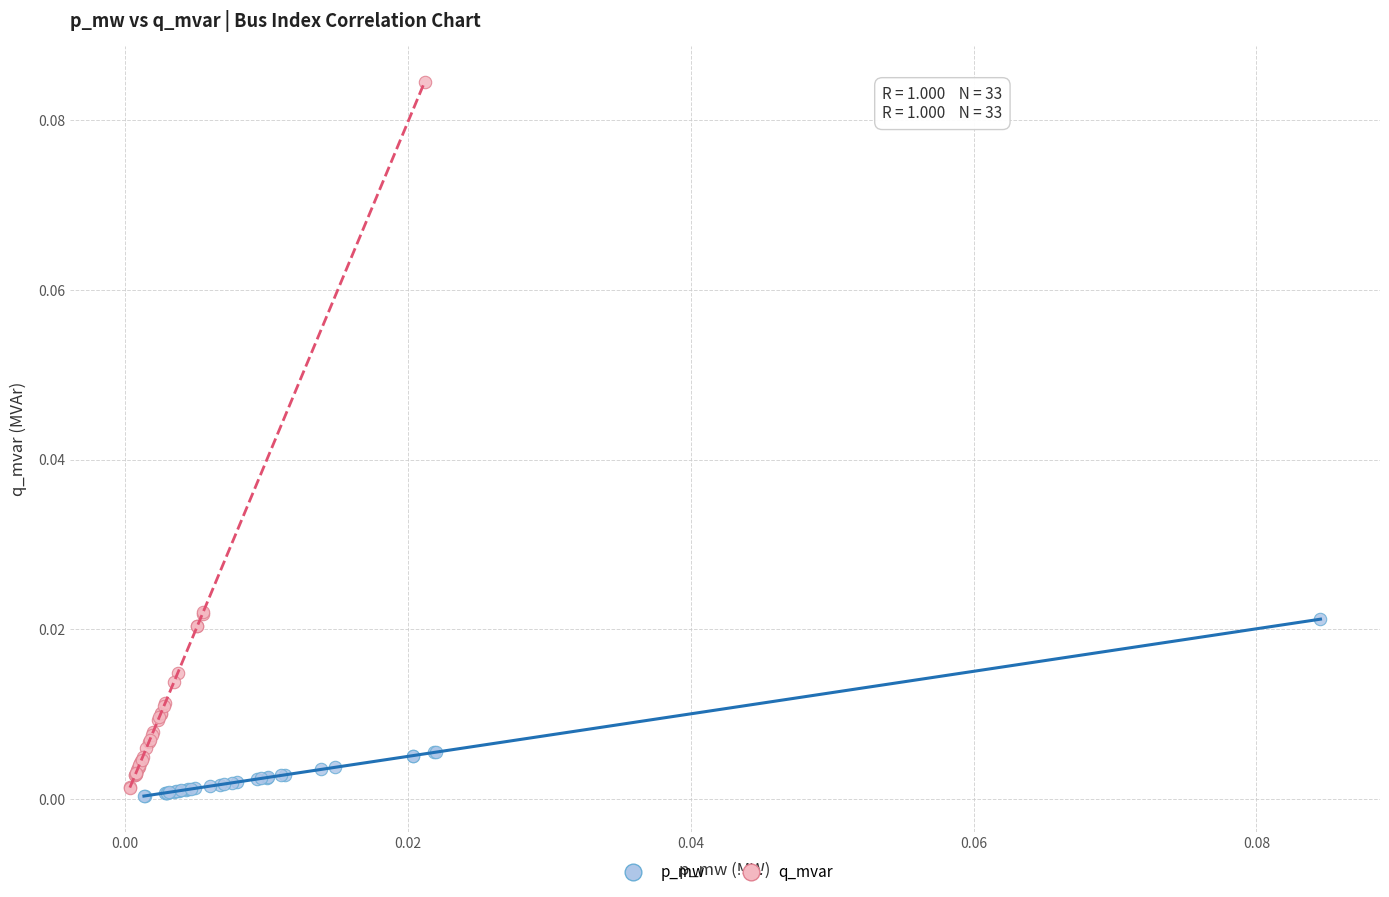

Which series reaches the maximum Y coordinate?

q_mvar